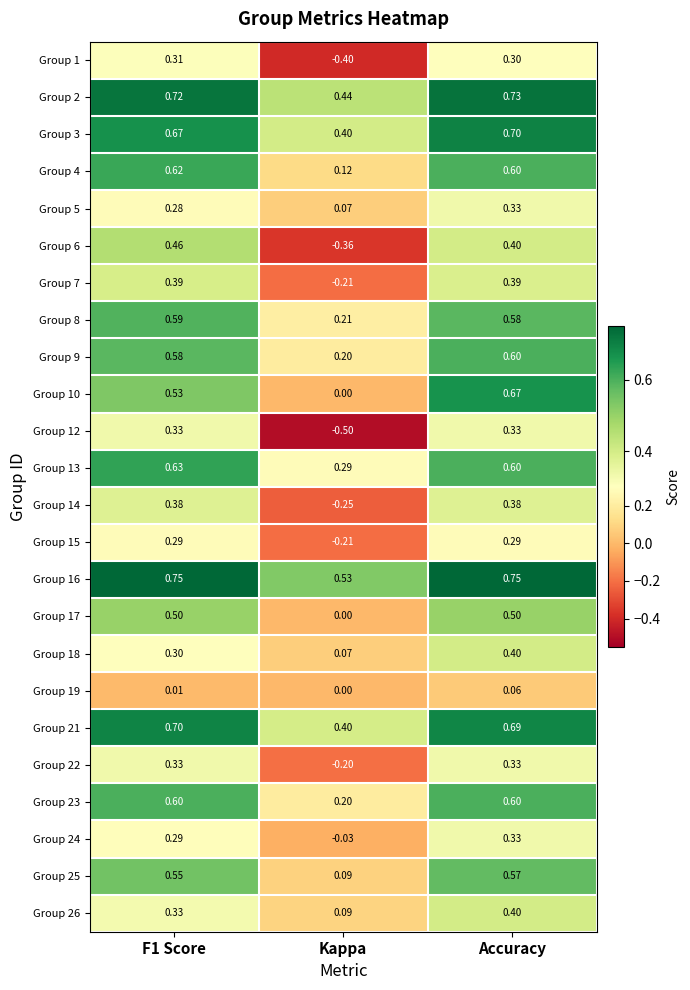

At which category is the sum across all series the highest?

Accuracy